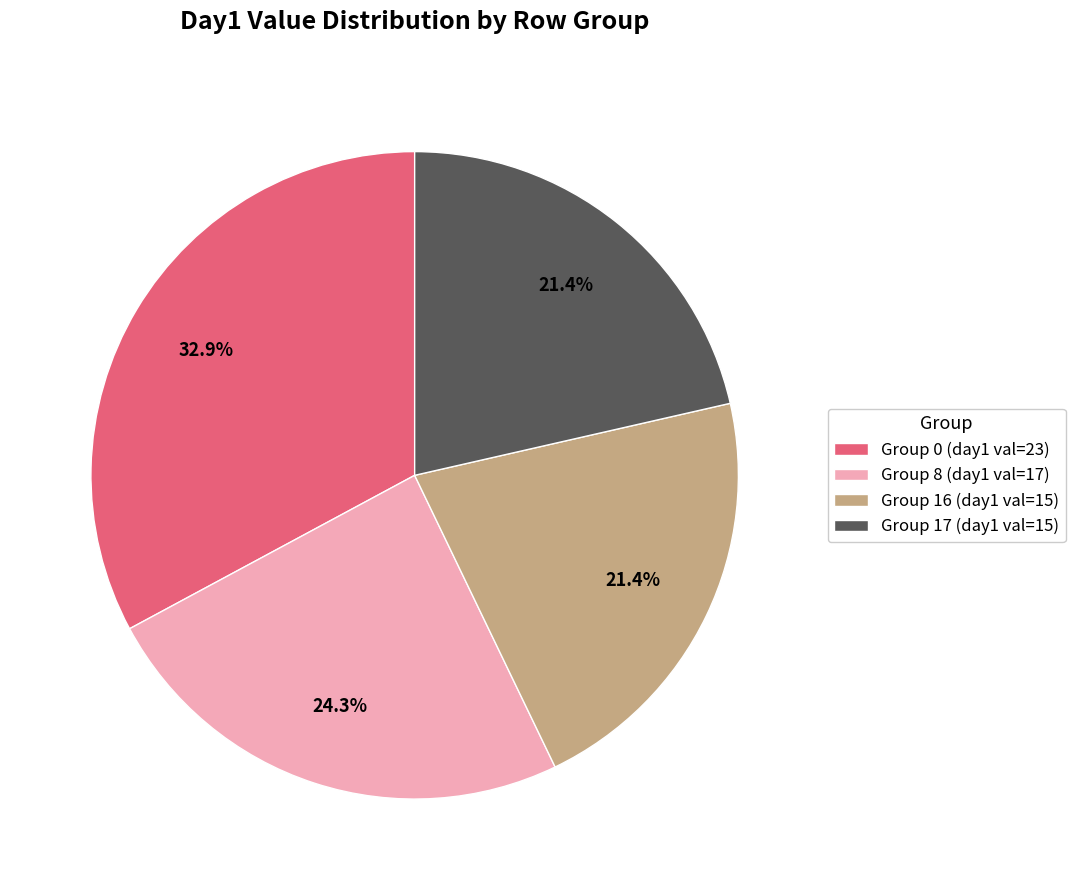

What percentage is NOT represented by Group 0 (day1 val=23)?

67.1%